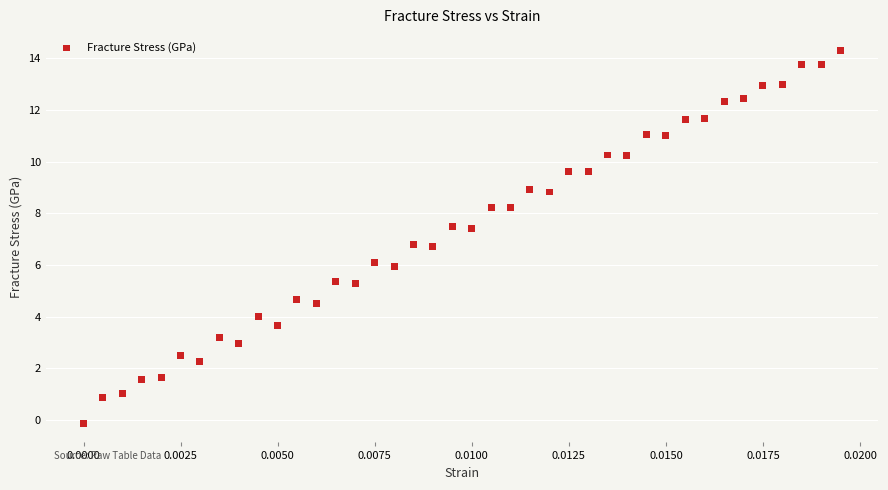

What is the range of Y values (max minus min)?

14.4